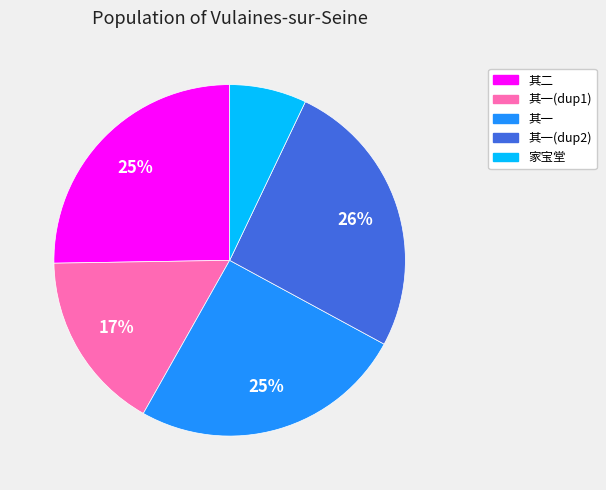

To the nearest percent, what is the average slice percentage?

20%